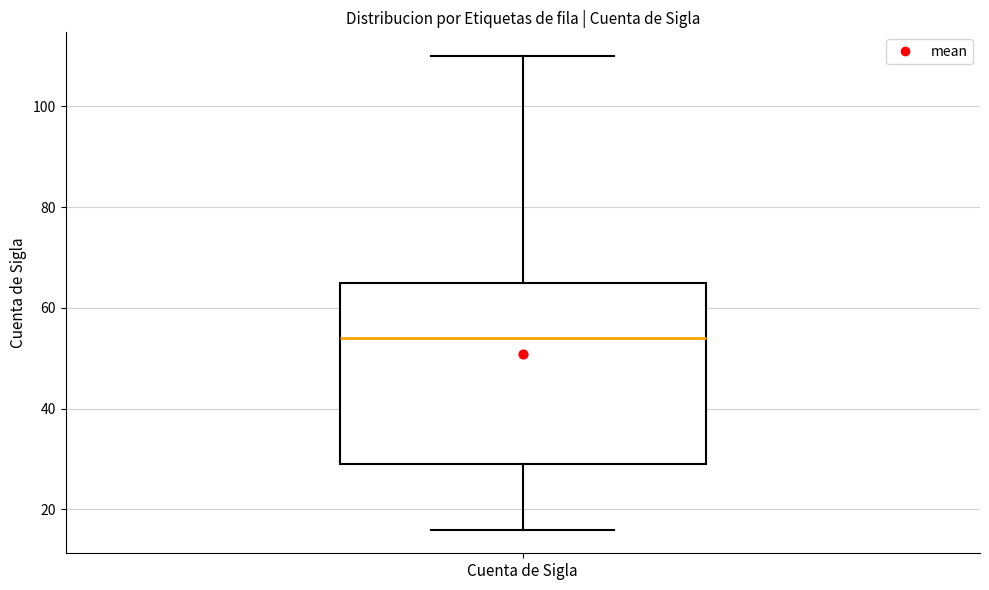

Read this box plot against the y-axis: the position of the median line, the range covered by the box, and the ends of both whiskers. The values are not printed on the chart, so give them approximately, as read against the axis.

median 54, box 30 to 66, whiskers 16 to 110